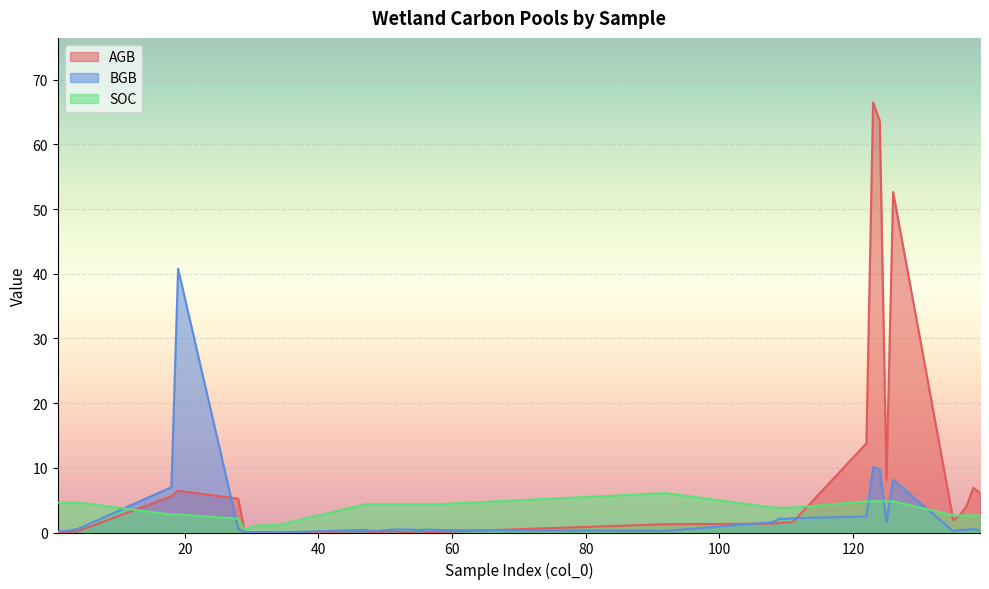

What is the value of the SOC point at the 3rd from the left?

4.6